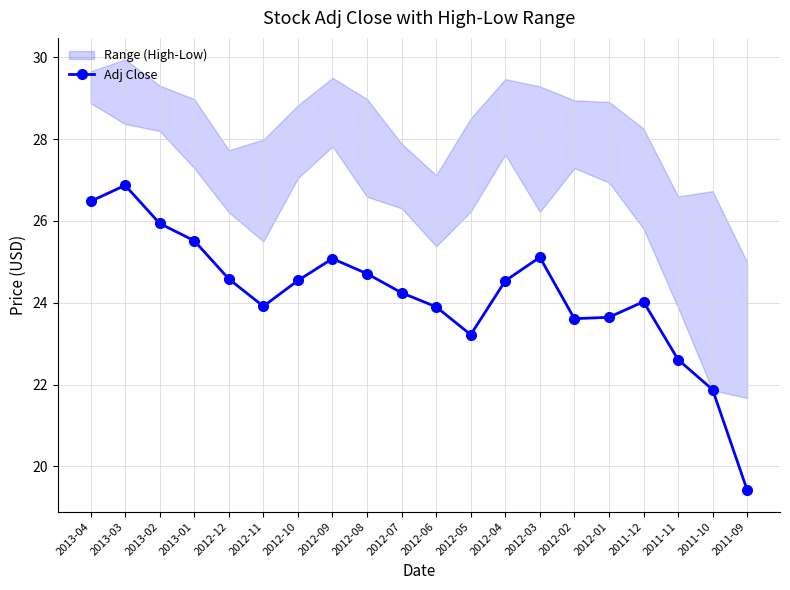

Approximately how many times larger is the value at 2012-08 compared to 2012-01?

1.0